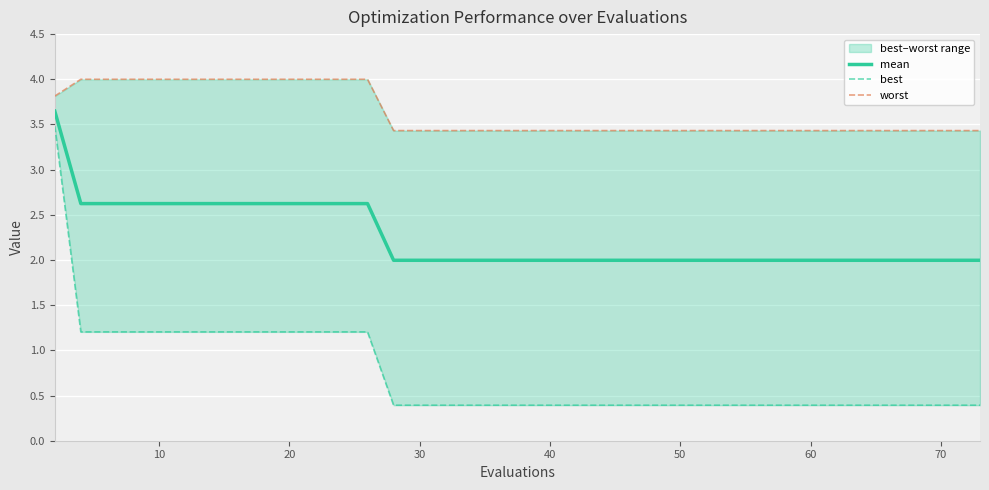

What is the minimum value shown in the chart?

0.4